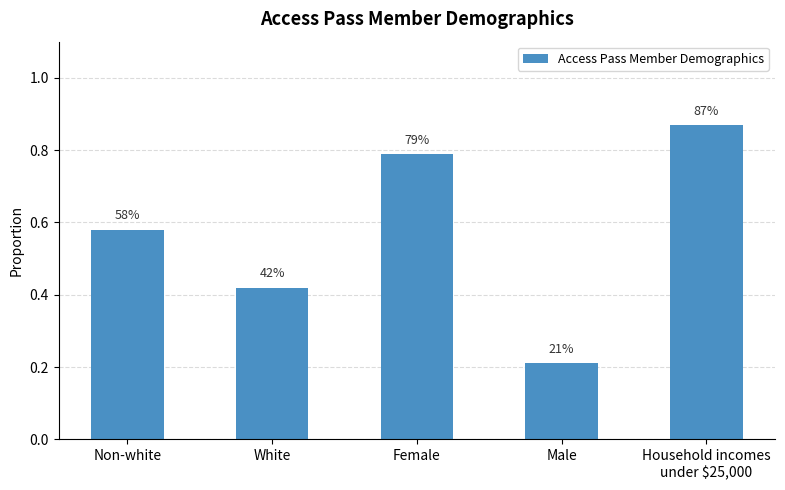

Reading left to right, list all the values displayed in this chart.

0.6	0.4	0.8	0.2	0.9